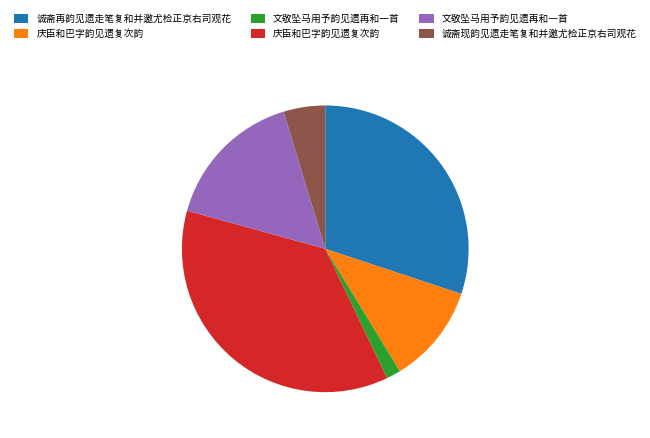

Is there any slice that represents more than half of the pie?

No